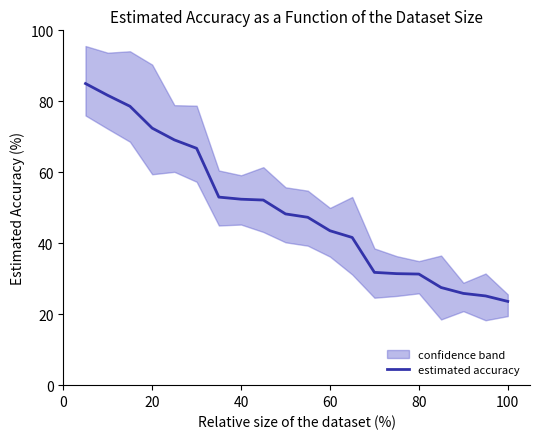

What is the label of the 8th point from the left?

40